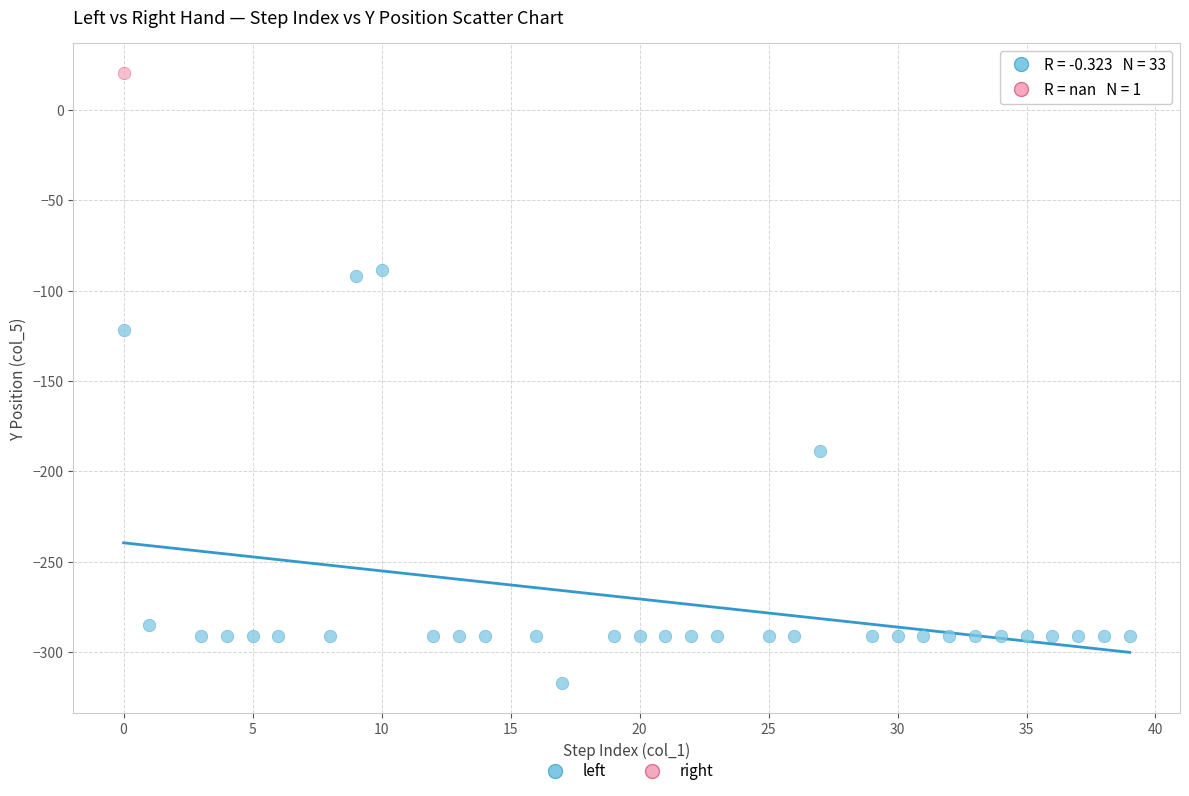

What are all the series names shown in the legend?

left, right